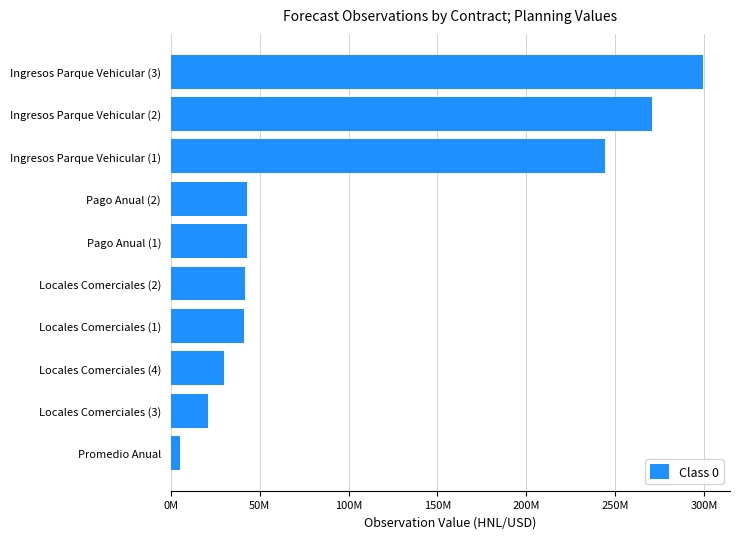

At which category does the chart reach its peak across all series?

Ingresos Parque Vehicular (3)